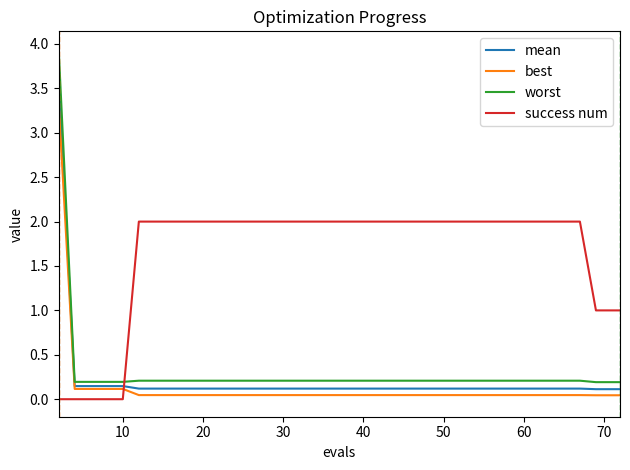

Which series has the largest range (max minus min)?

worst